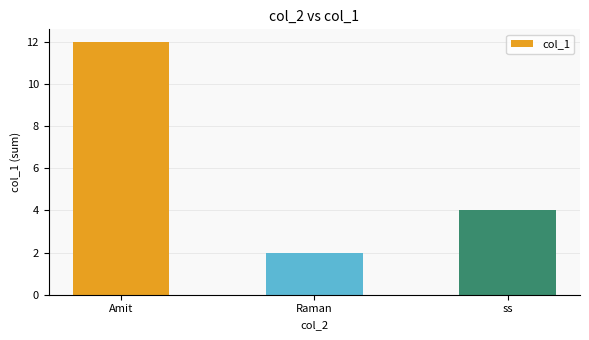

What is the value of the 3rd bar from the left?

4